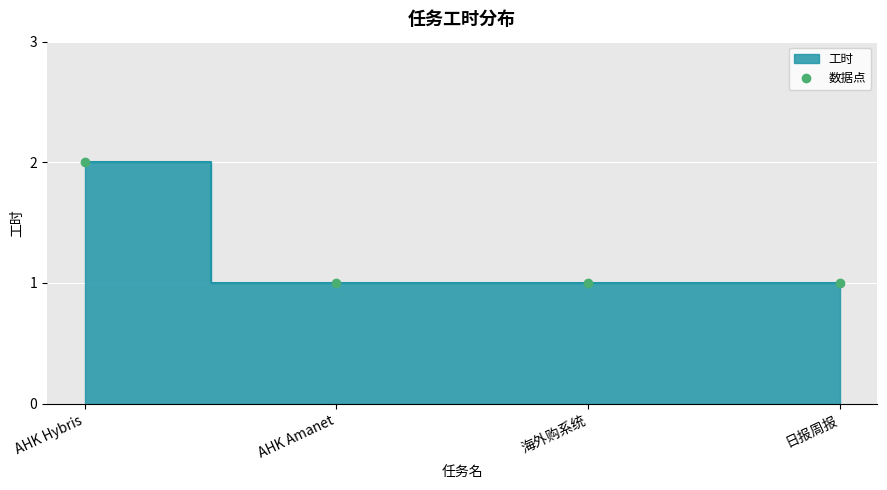

What is the average value?

1